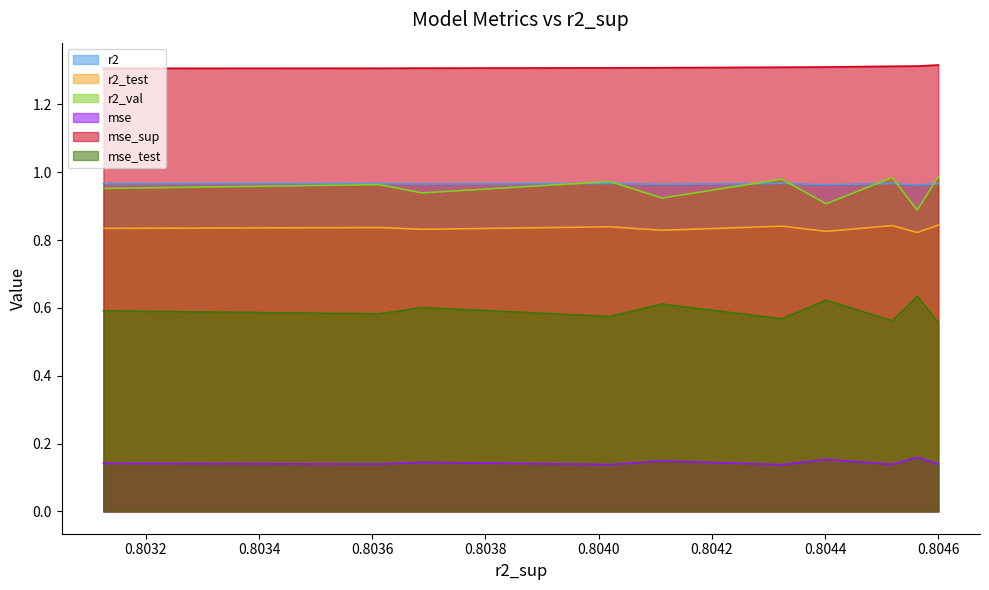

Reading right to left, extract all data points from this chart.

r2: 1.0	1.0	1.0	1.0	1.0	1.0	1.0	1.0	1.0	1.0
r2_test: 0.8	0.8	0.8	0.8	0.8	0.8	0.8	0.8	0.8	0.8
r2_val: 1.0	0.9	1.0	0.9	1.0	0.9	1.0	0.9	1.0	1.0
mse: 0.1	0.2	0.1	0.2	0.1	0.1	0.1	0.1	0.1	0.1
mse_sup: 1.3	1.3	1.3	1.3	1.3	1.3	1.3	1.3	1.3	1.3
mse_test: 0.6	0.6	0.6	0.6	0.6	0.6	0.6	0.6	0.6	0.6